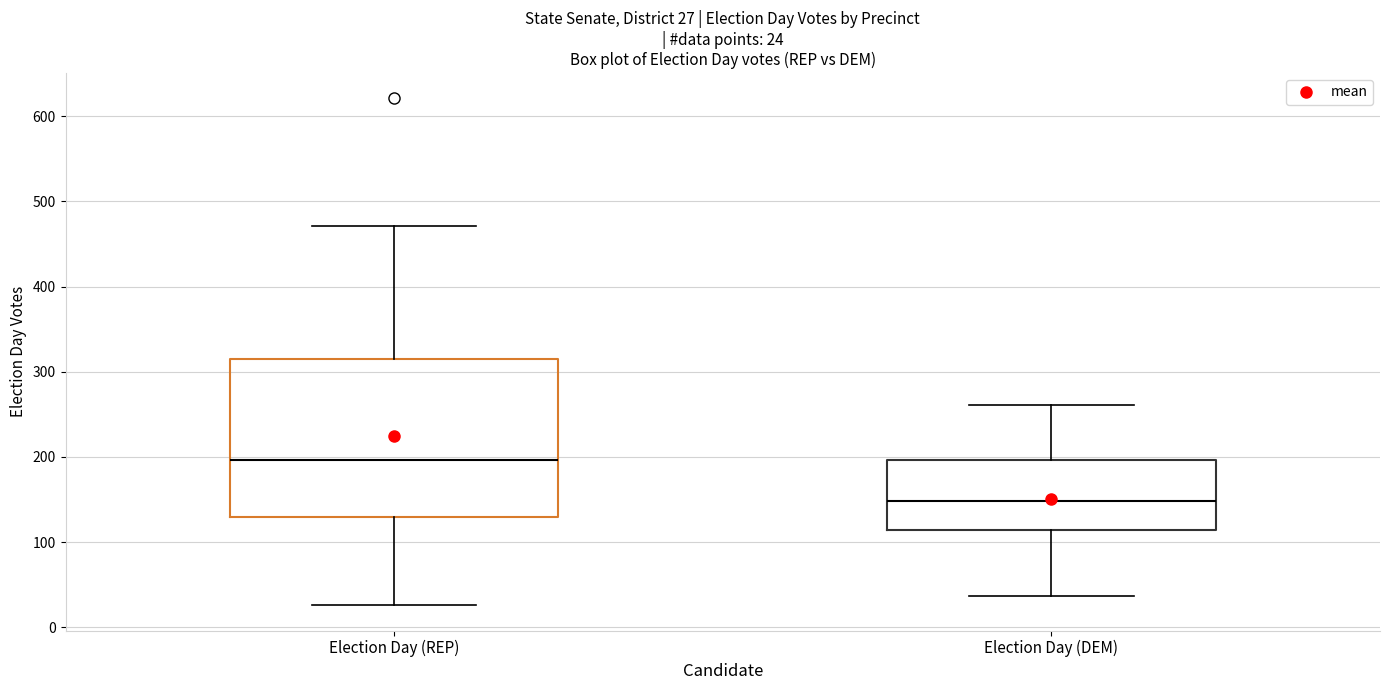

Which box has the highest median line?

Election Day (REP)